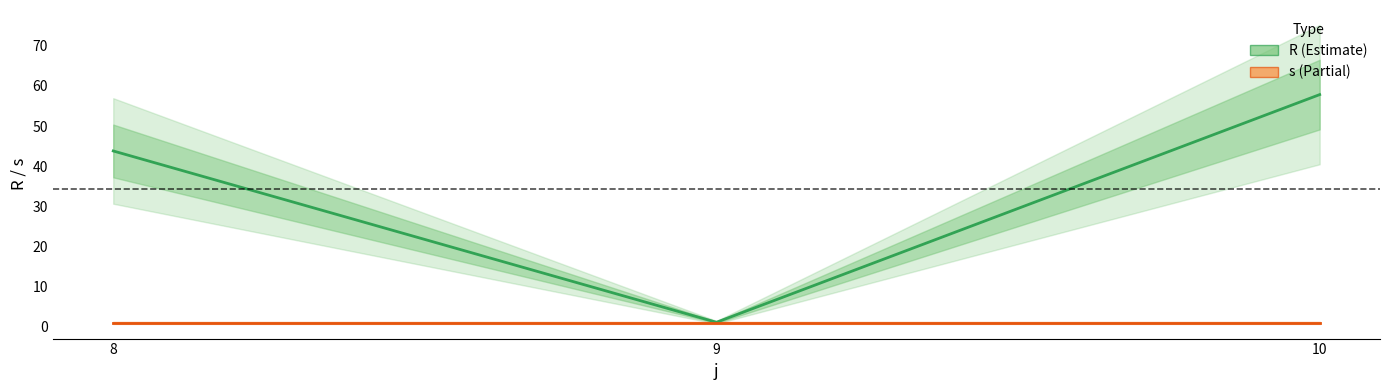

At how many categories does at least one series exceed 44?

1